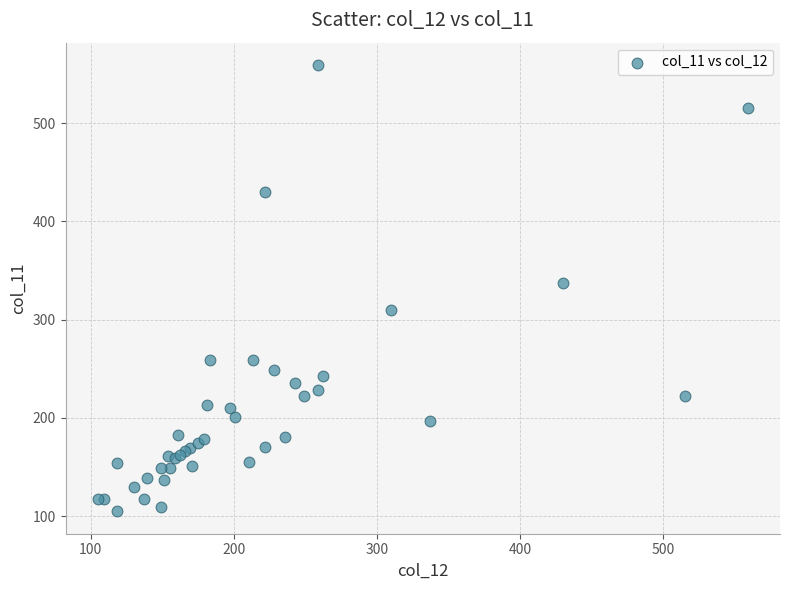

What Y value in the scatter plot is closest to 332?

337.0